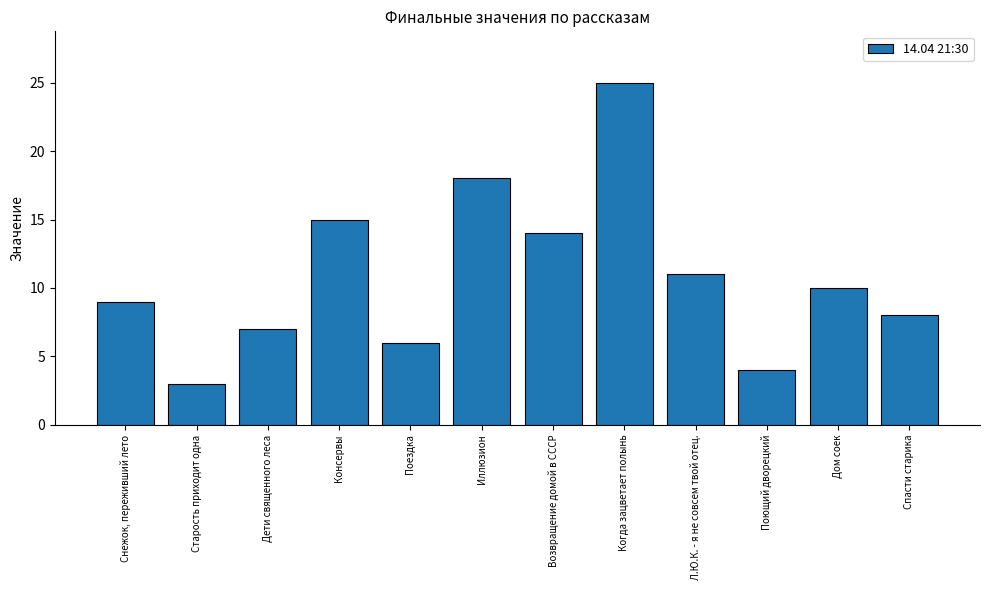

What is the difference between the values at Спасти старика and Когда зацветает полынь?

17